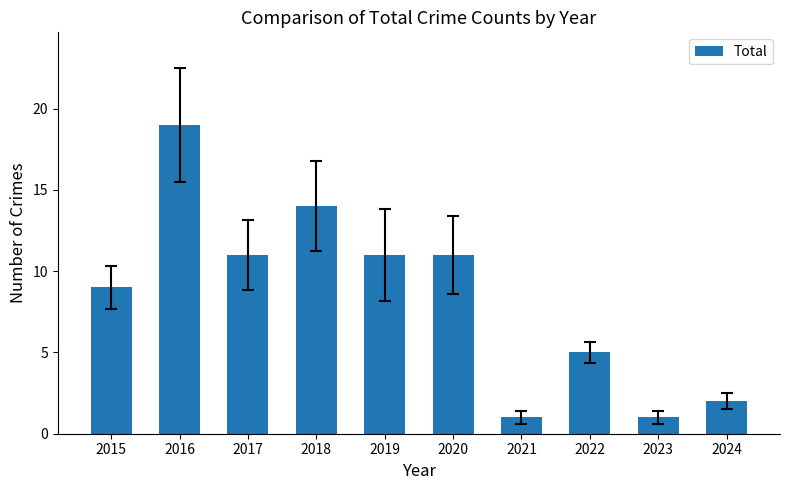

What is the change in value from 2016 to 2023?

-18